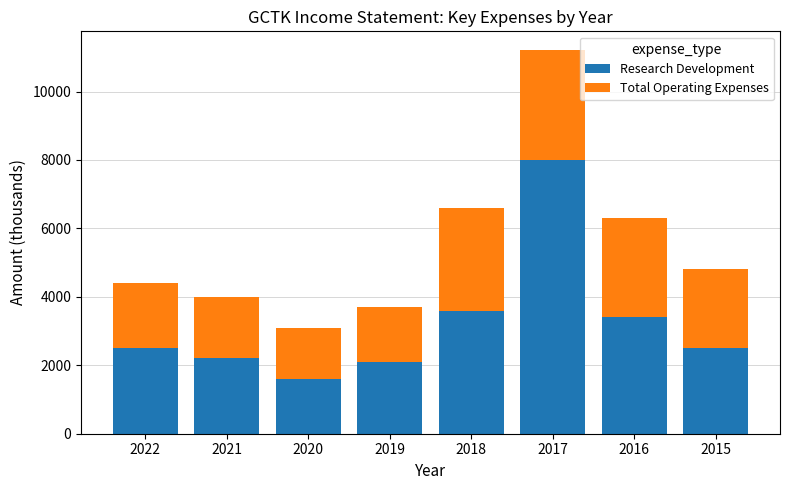

Reading left to right, list the values for the Research Development series.

2022=2500	2021=2200	2020=1600	2019=2100	2018=3600	2017=8000	2016=3400	2015=2500